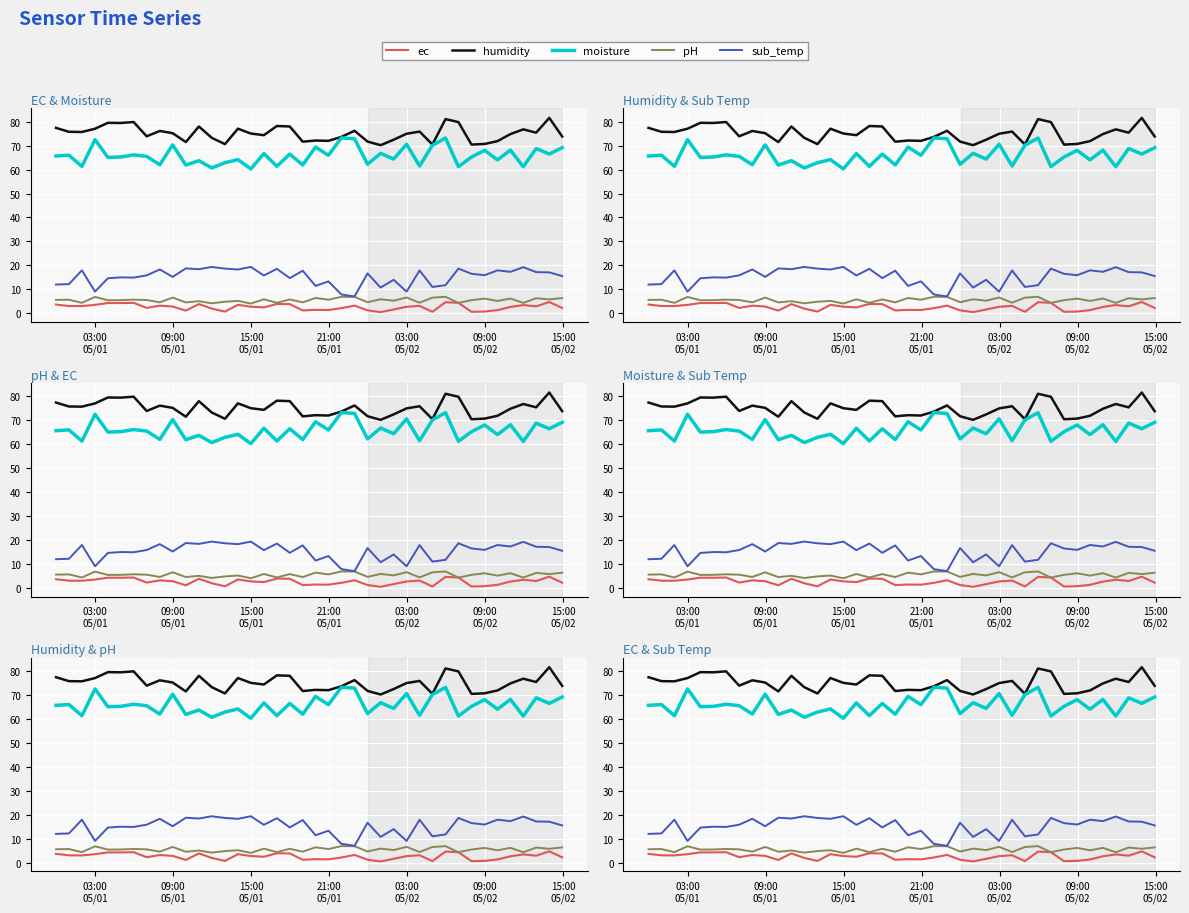

True or false: pH and humidity cross at least once.

False